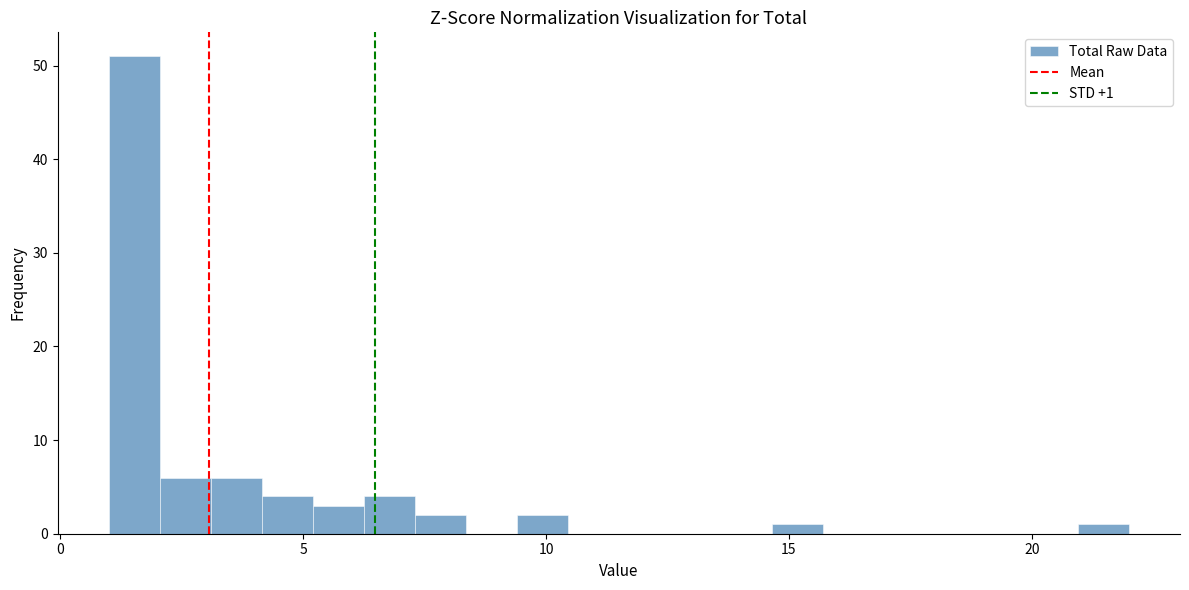

Read against the x-axis, roughly where is the centre of the tallest bar?

1.5